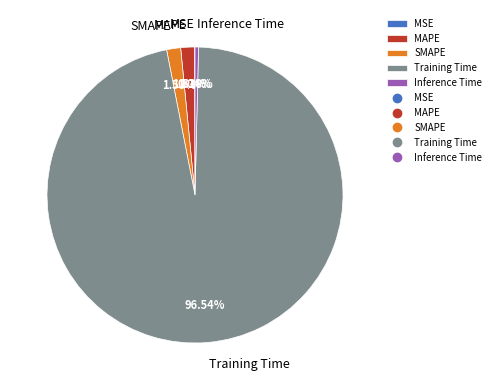

Which category has the biggest portion of the pie?

Training Time